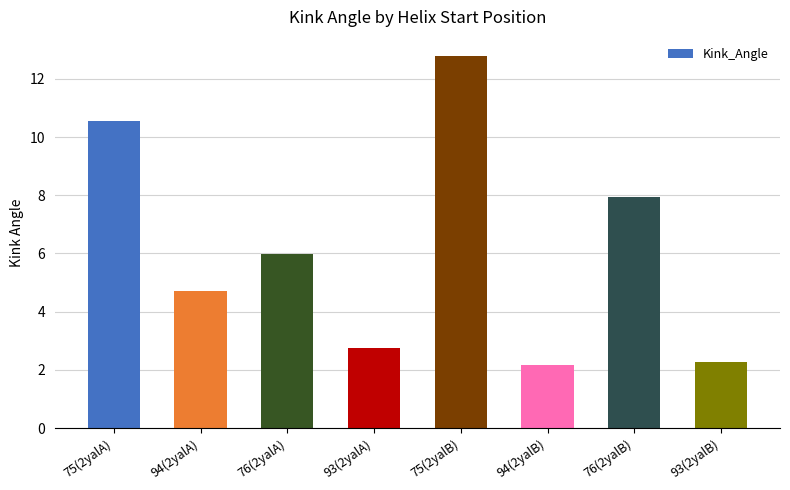

What is the label of the 4th bar from the left?

93(2yalA)